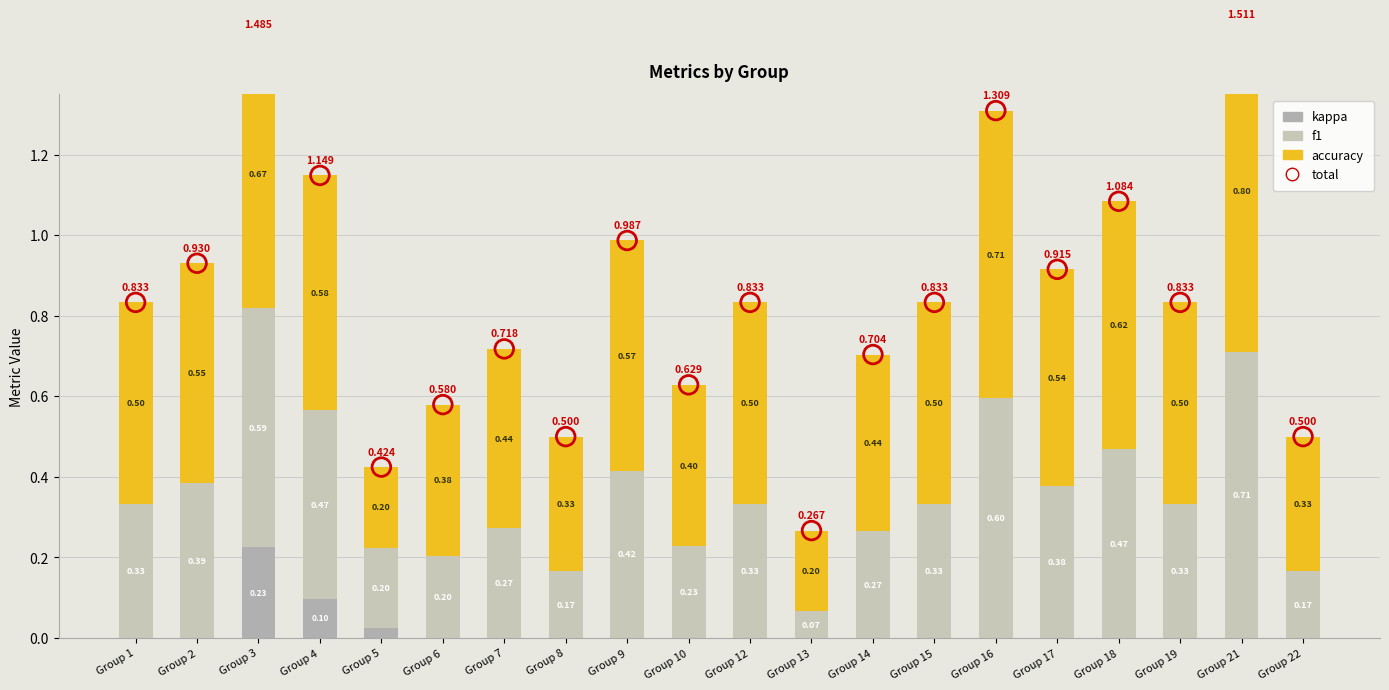

Is the value of total at Group 10 greater than the value of f1 at Group 7?

Yes